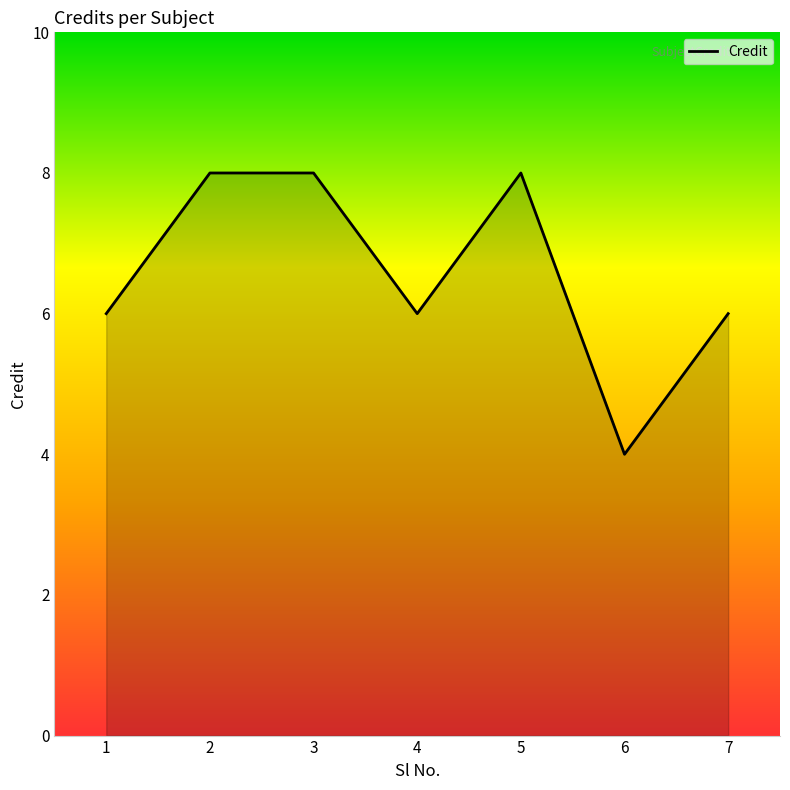

What is the change in value from 5 to 6?

-4